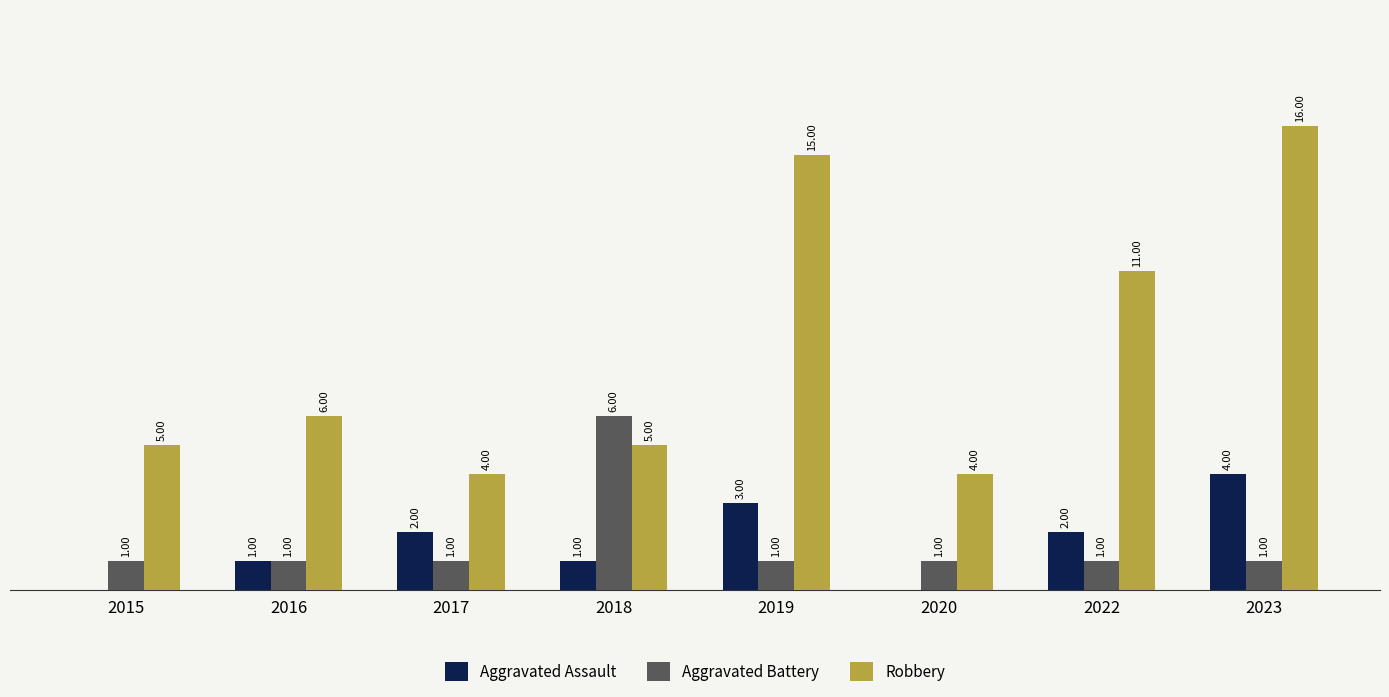

What are all the series names shown in the legend?

Aggravated Assault, Aggravated Battery, Robbery